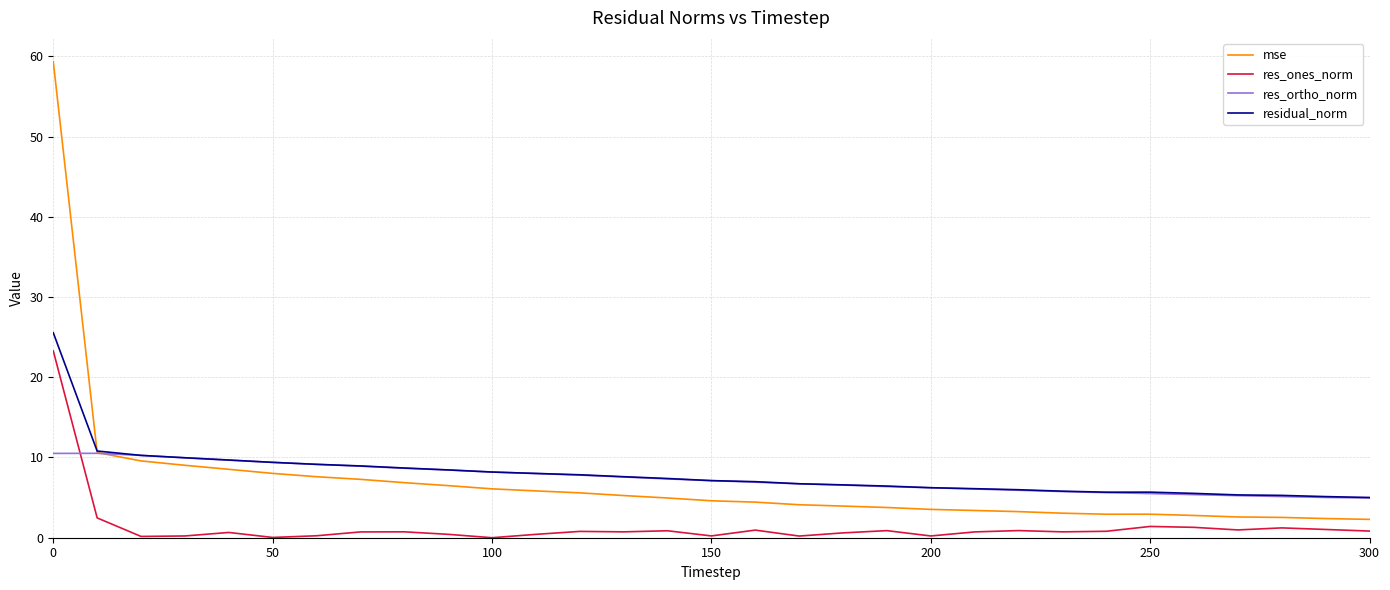

How many times do res_ones_norm and res_ortho_norm cross each other?

1